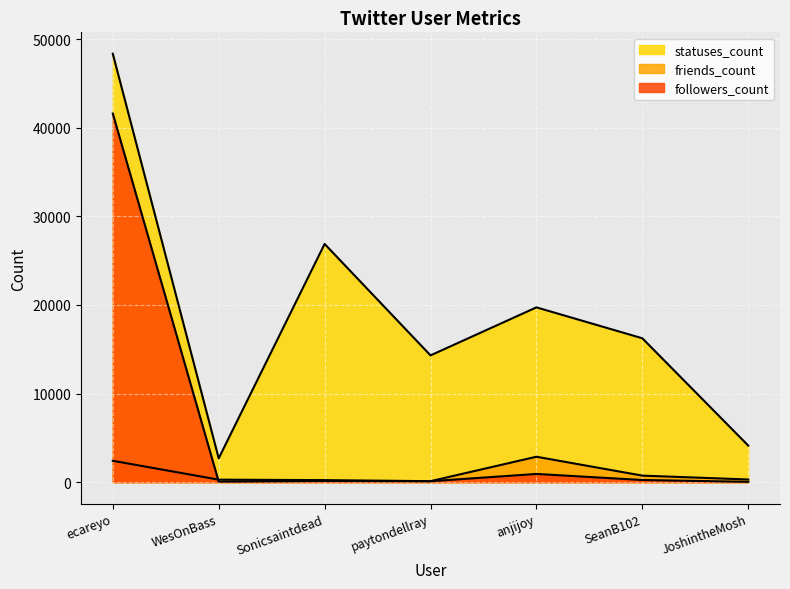

What is the label of the 4th point from the right?

paytondellray